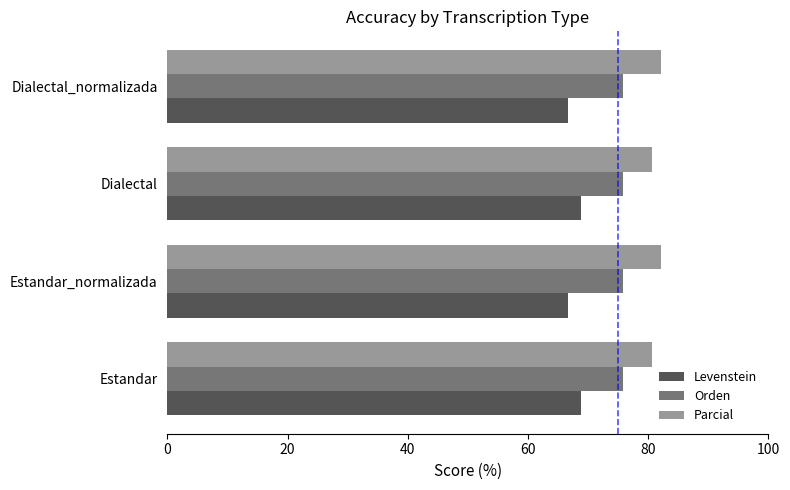

Is it true that Parcial equals 119.6 at Dialectal_normalizada?

False